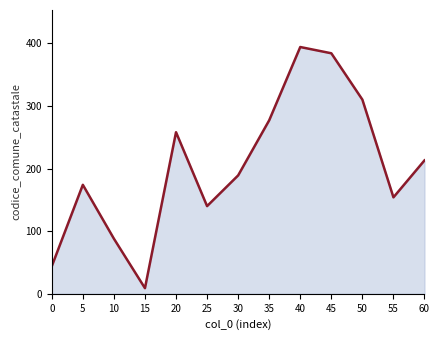

Where does the data first go above 189?

20